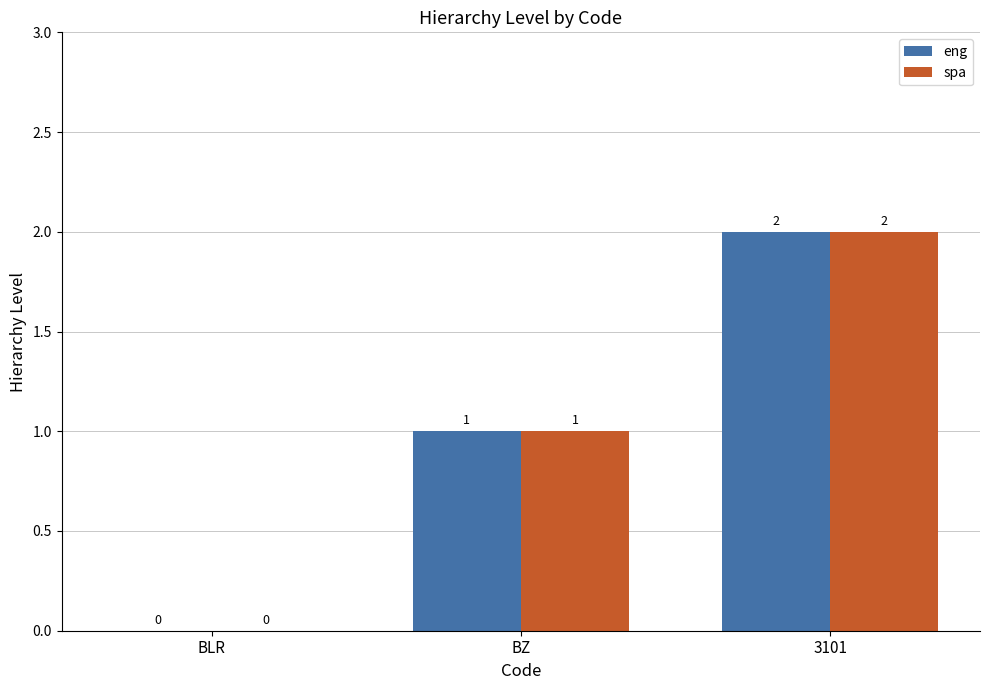

The spa series shows 1 at 3101. True or false?

False